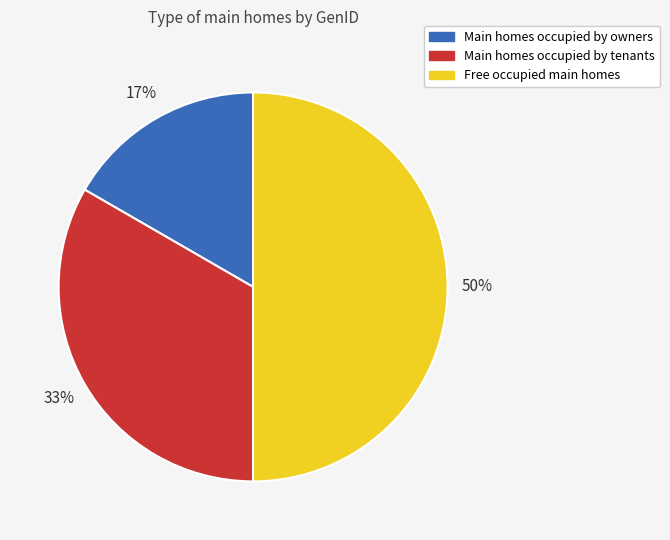

To the nearest percent, what is the difference between the largest and smallest slice percentages?

33%